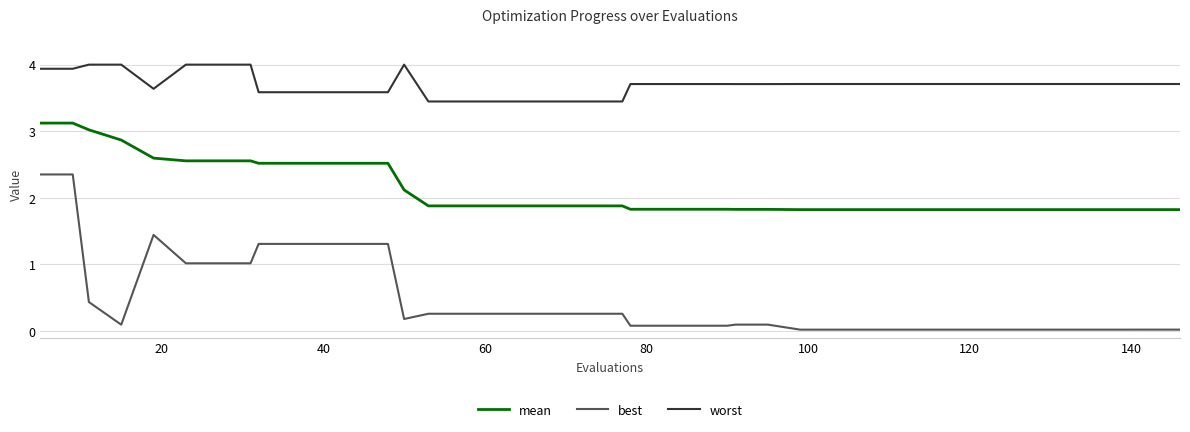

Which series has the largest range (max minus min)?

best